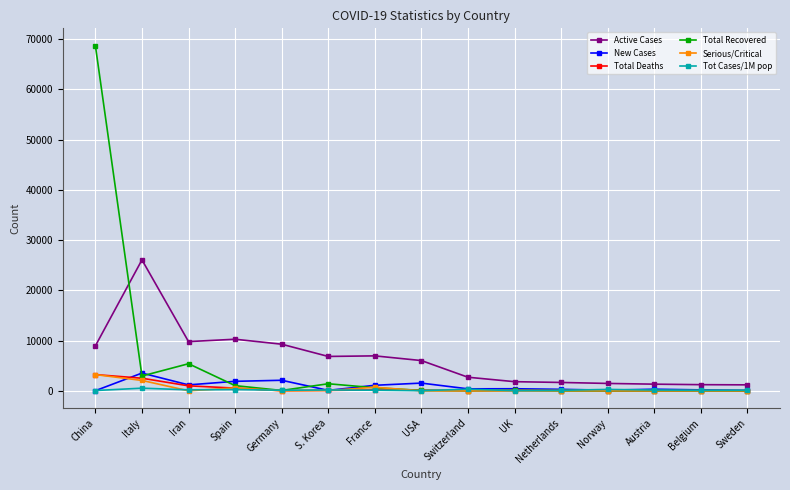

At which label does Active Cases reach its peak?

Italy